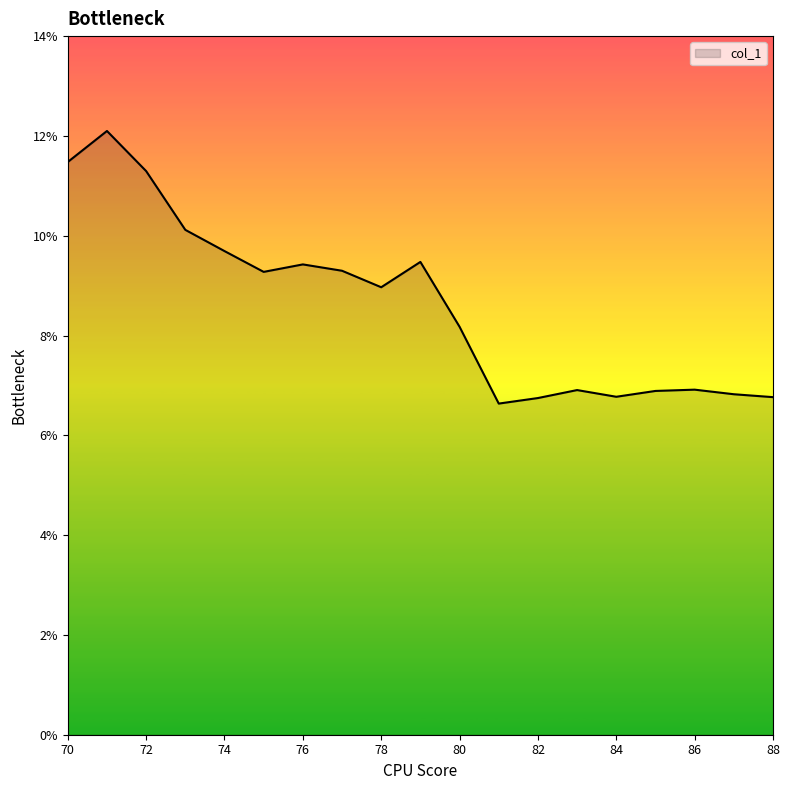

What is the maximum value shown in the chart?

12.1